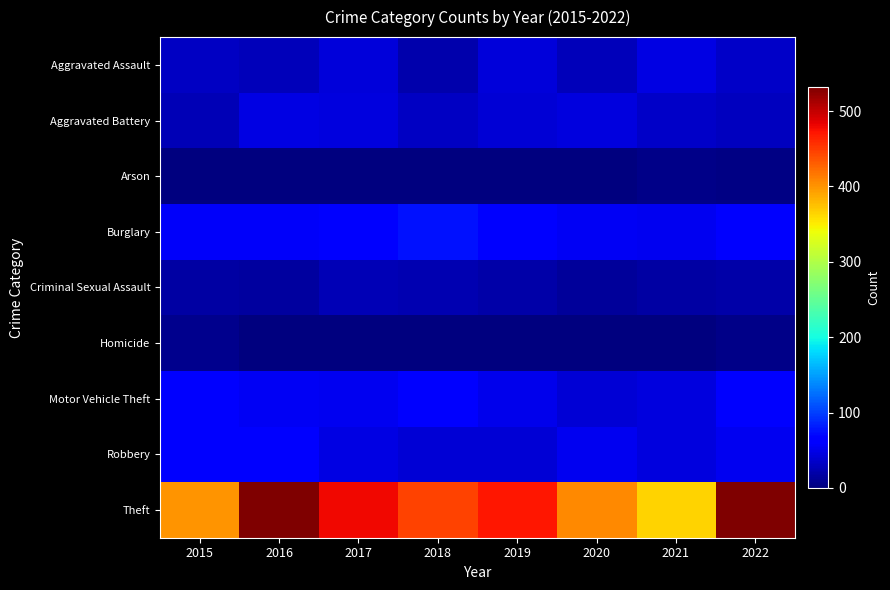

List the series in order of their peak value, highest first.

Theft, Burglary, Motor Vehicle Theft, Robbery, Aggravated Assault, Aggravated Battery, Criminal Sexual Assault, Homicide, Arson